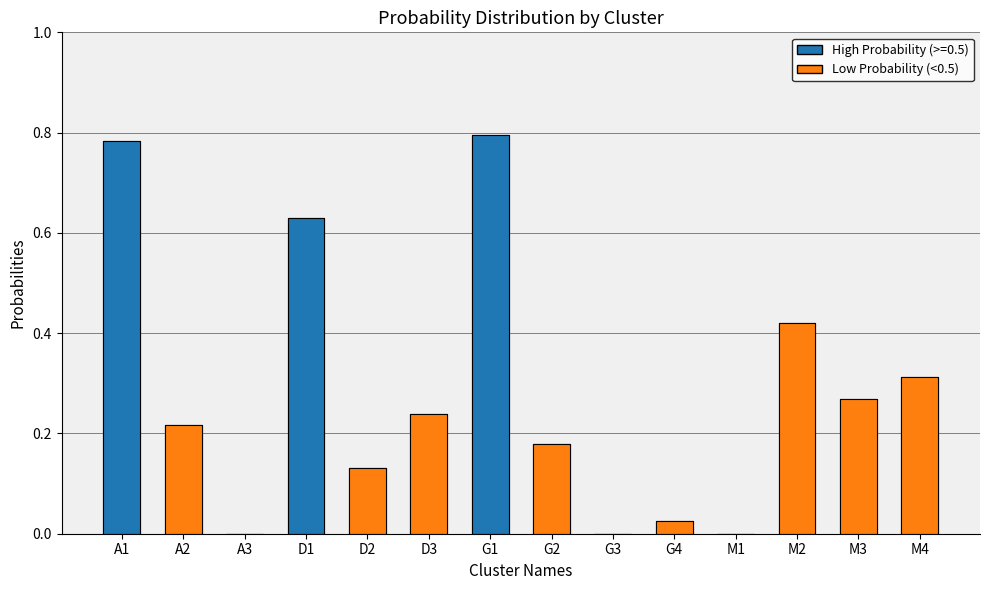

What is the label of the 2nd bar from the left?

A2